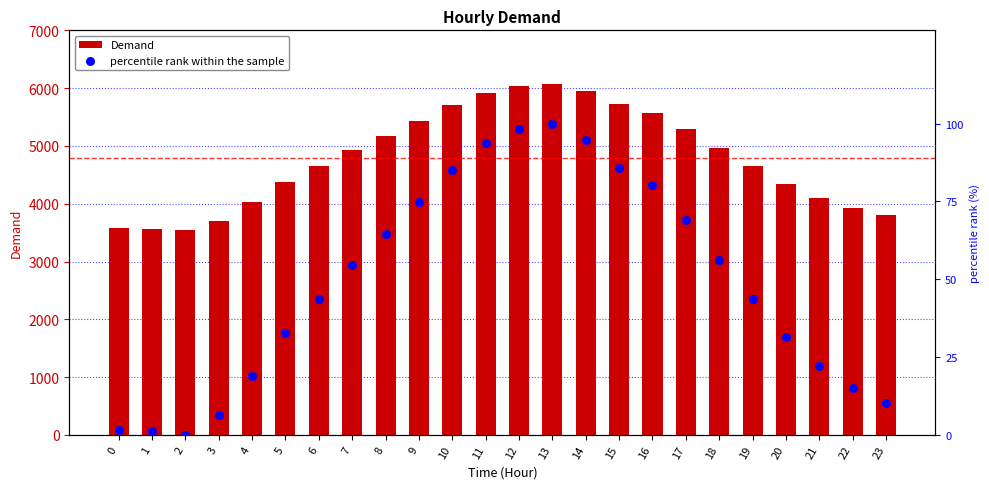

Is the value of percentile rank within the sample at 4 greater than the value of Demand at 23?

No